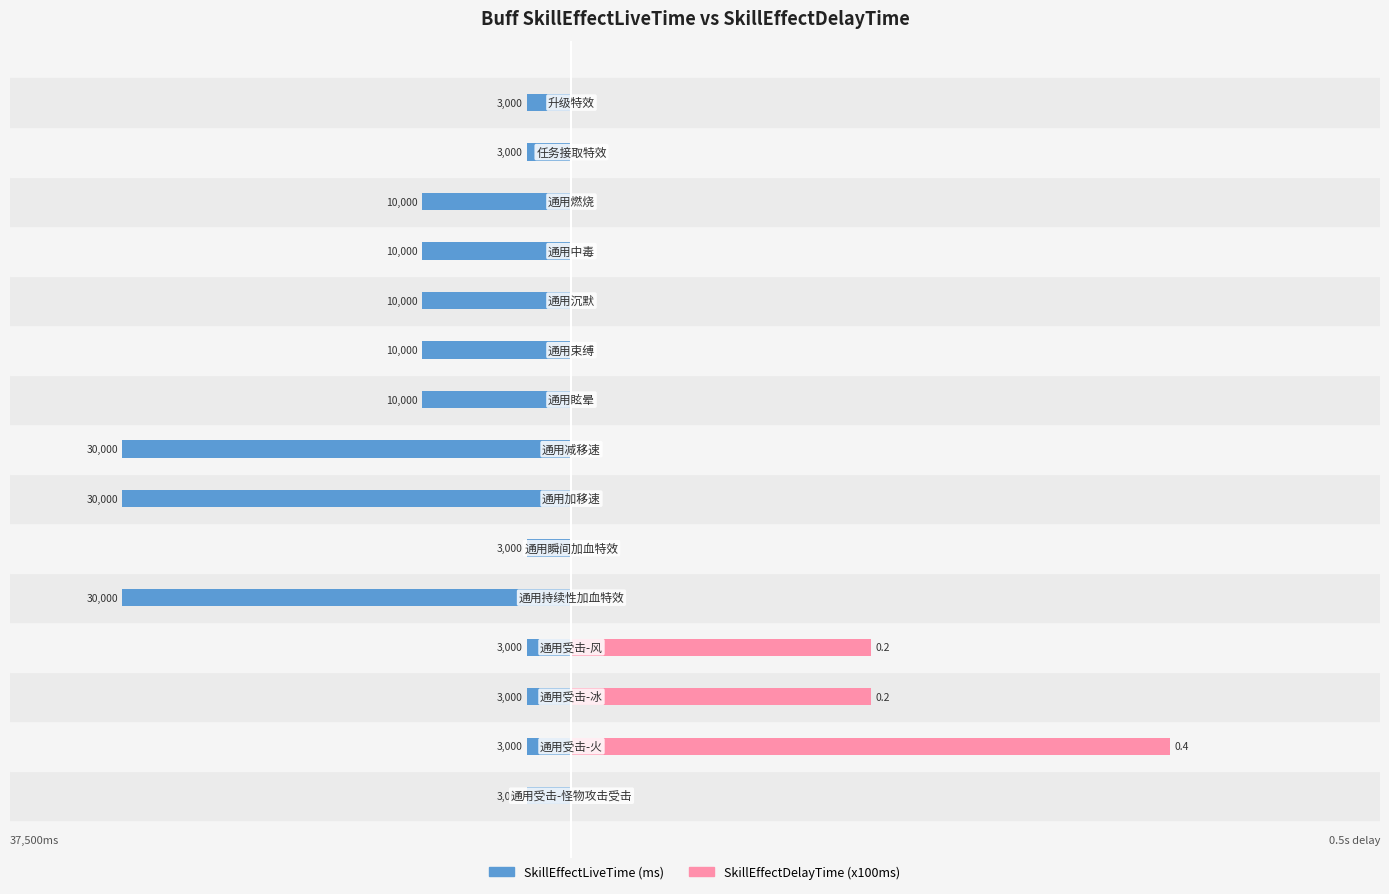

Between 0 and 10, which series saw the biggest shift?

SkillEffectLiveTime (s)